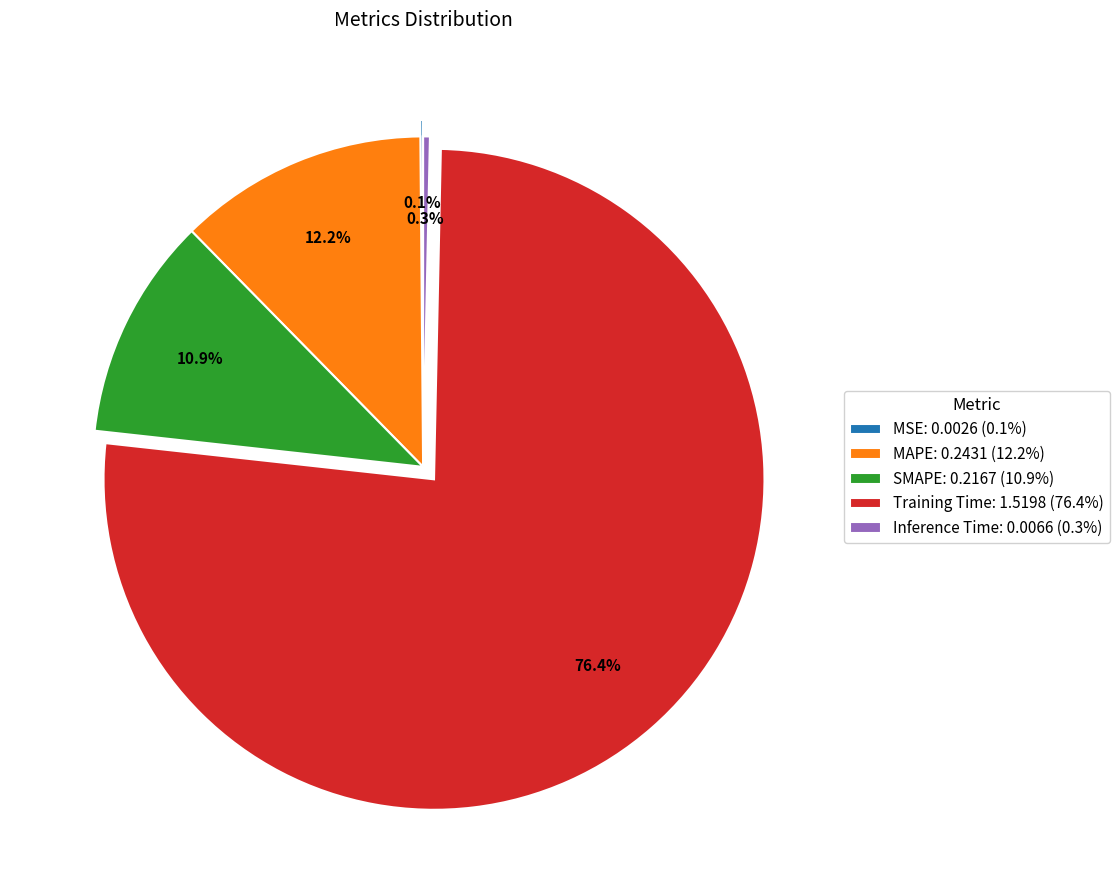

Is it true that MAPE is 24% of the pie?

False